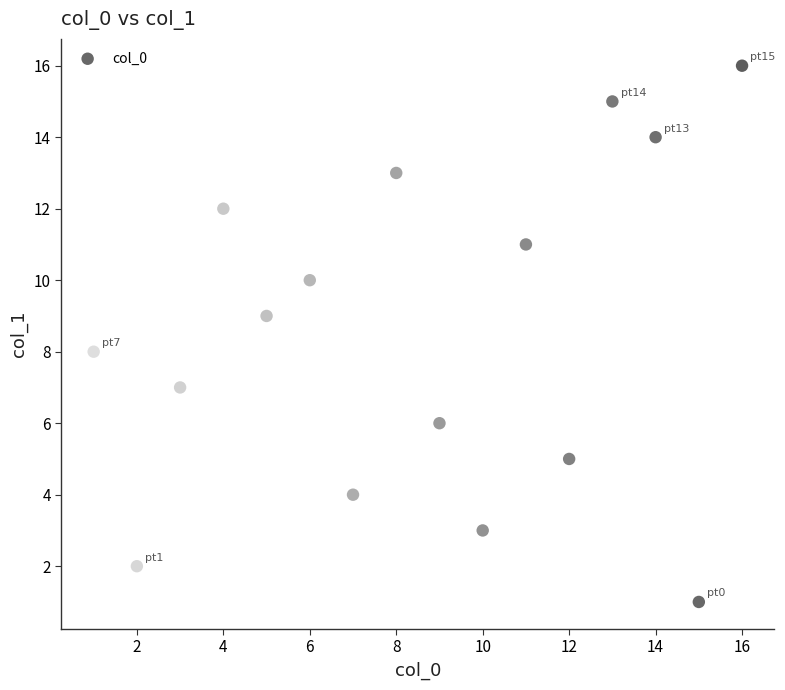

What is the range of X values (max minus min)?

15